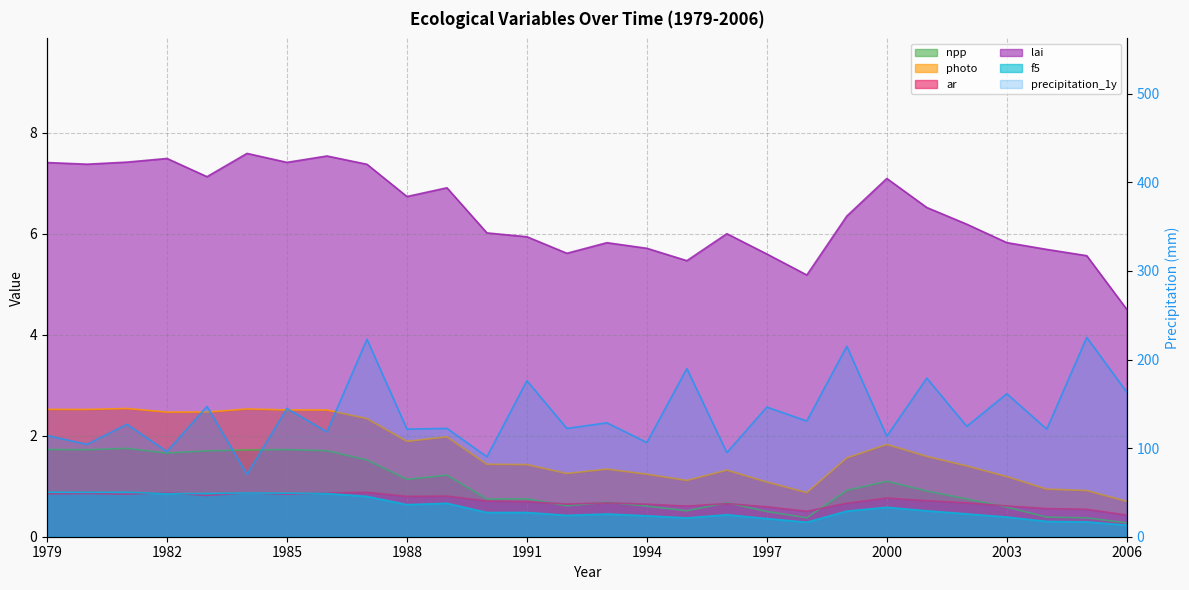

Is the value of npp at 1993 greater than the value of precipitation_1y at 1979?

No